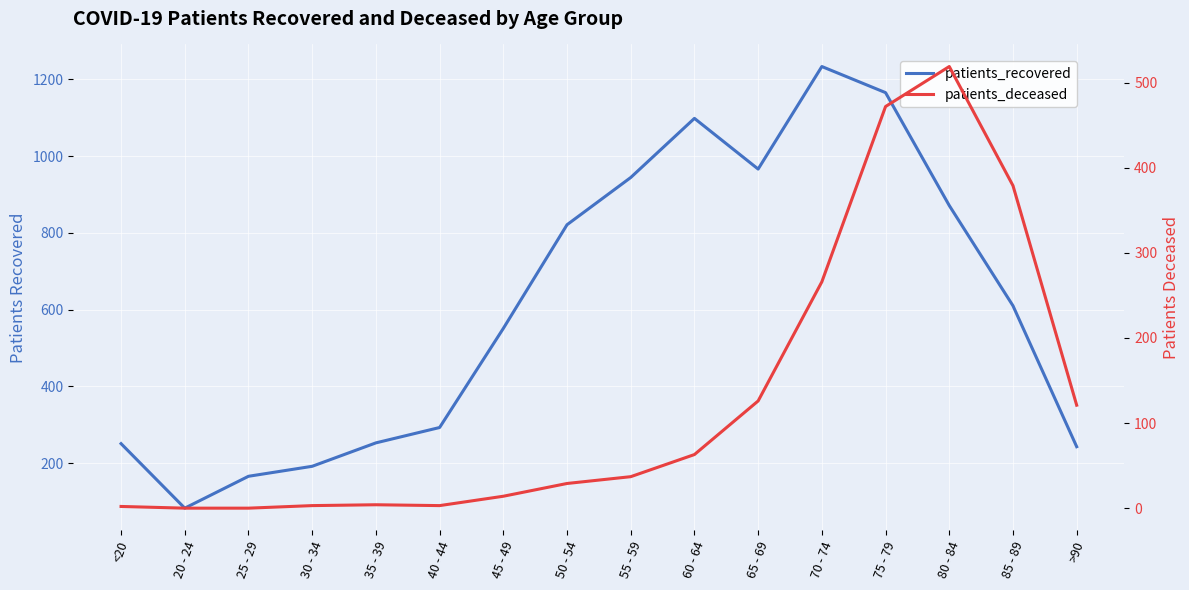

Which series has the largest range (max minus min)?

patients_recovered